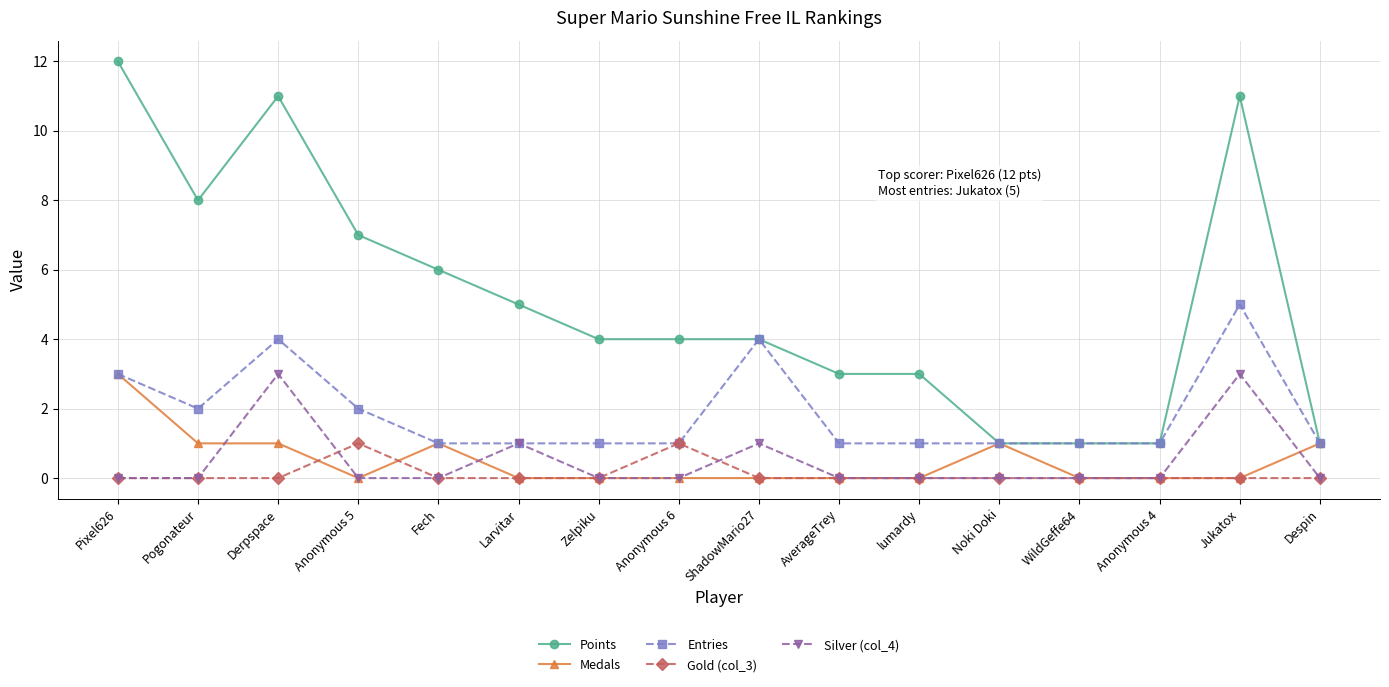

True or false: Gold (col_3) has more than 1 interior local peaks.

True